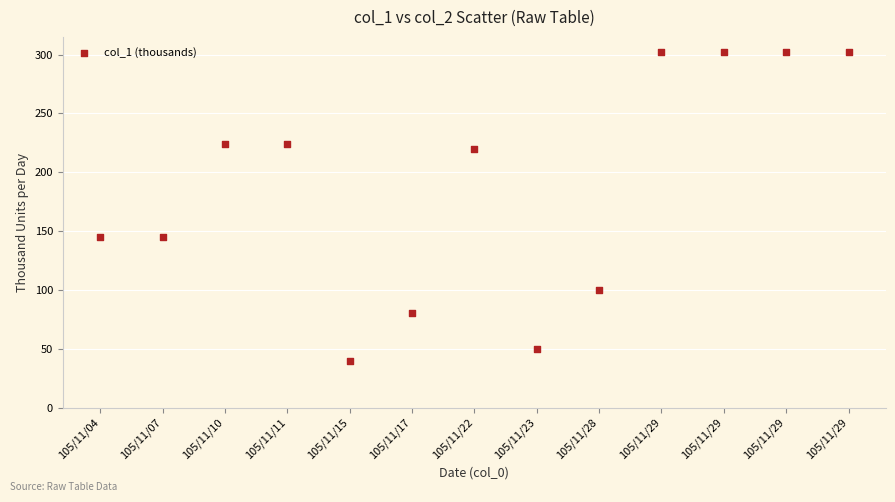

What is the range of Y values (max minus min)?

262